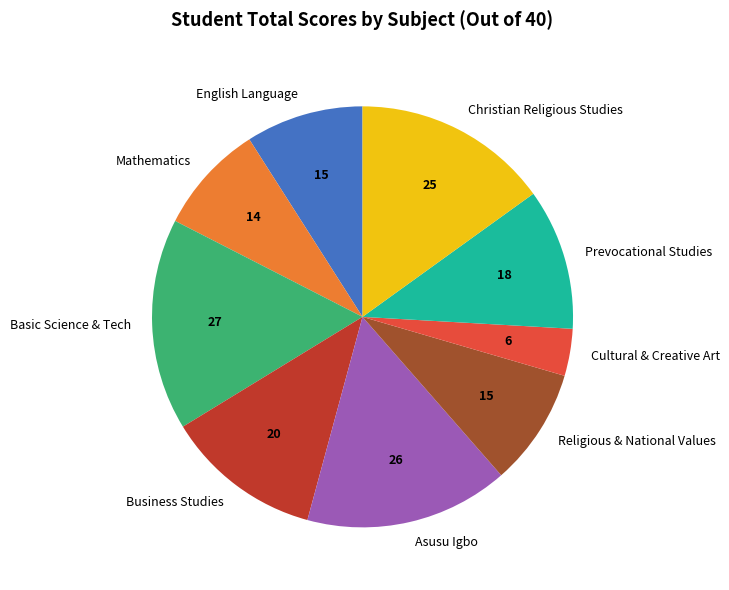

How many slices are in this pie chart?

9